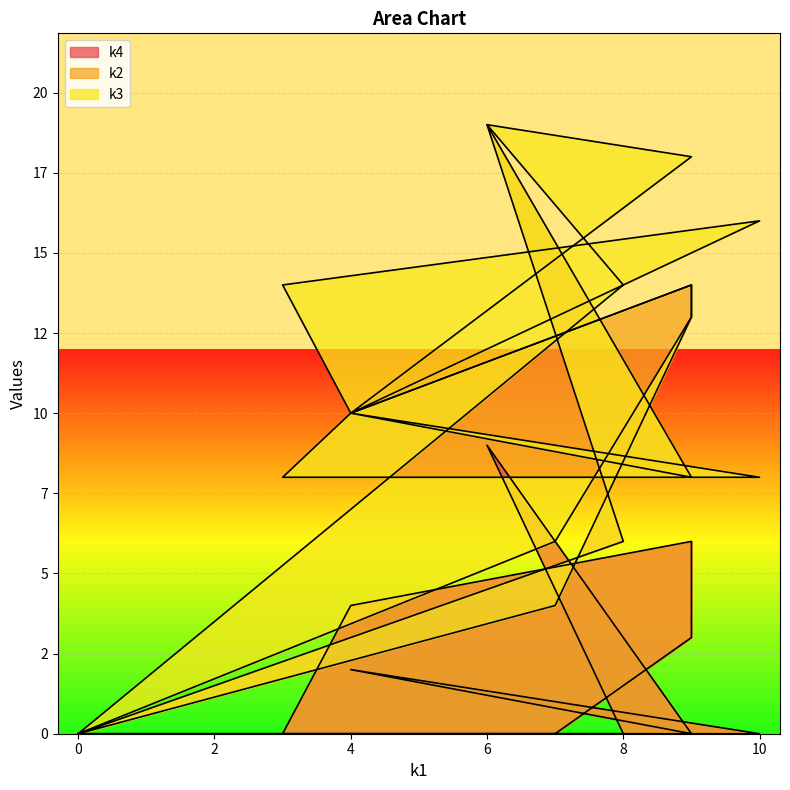

Reading left to right, what are all the values shown in this chart?

k4: i0=0	i1=0	i2=9	i3=0	i4=2	i5=0	i6=0	i7=4	i8=6	i9=3	i10=0	i11=0
k2: i0=0	i1=6	i2=10	i3=8	i4=8	i5=8	i6=8	i7=6	i8=8	i9=10	i10=4	i11=0
k3: i0=0	i1=8	i2=0	i3=10	i4=0	i5=8	i6=6	i7=0	i8=0	i9=0	i10=2	i11=0